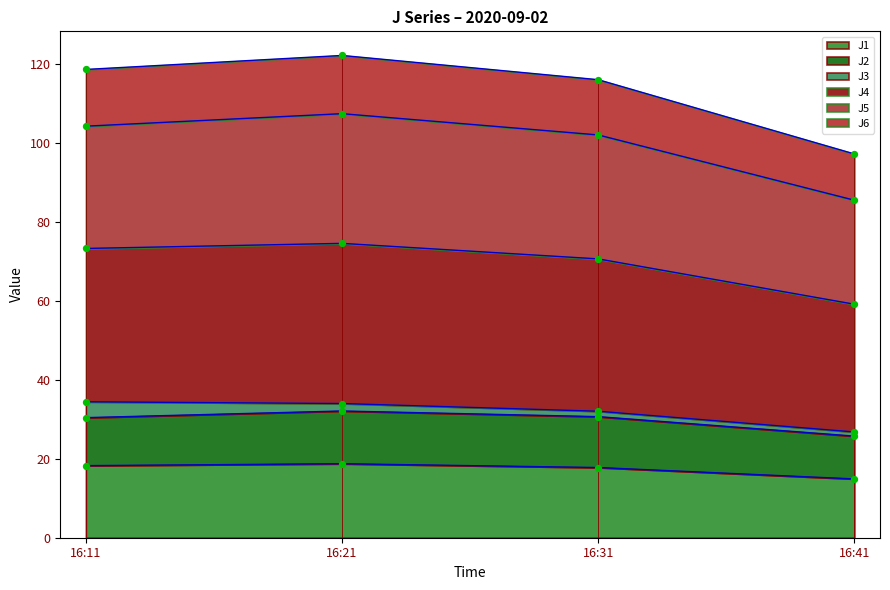

What is the minimum value for J1?

14.9